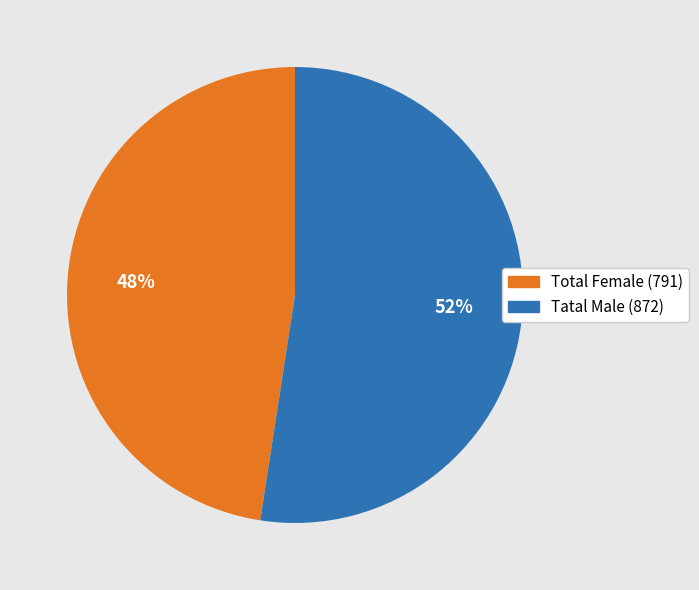

True or false: Tatal Male (872) accounts for 43% of the total.

False